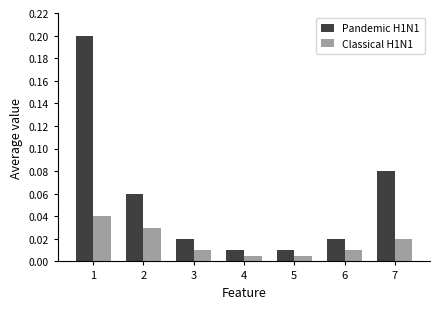

Which series has the largest total across all categories?

Pandemic H1N1